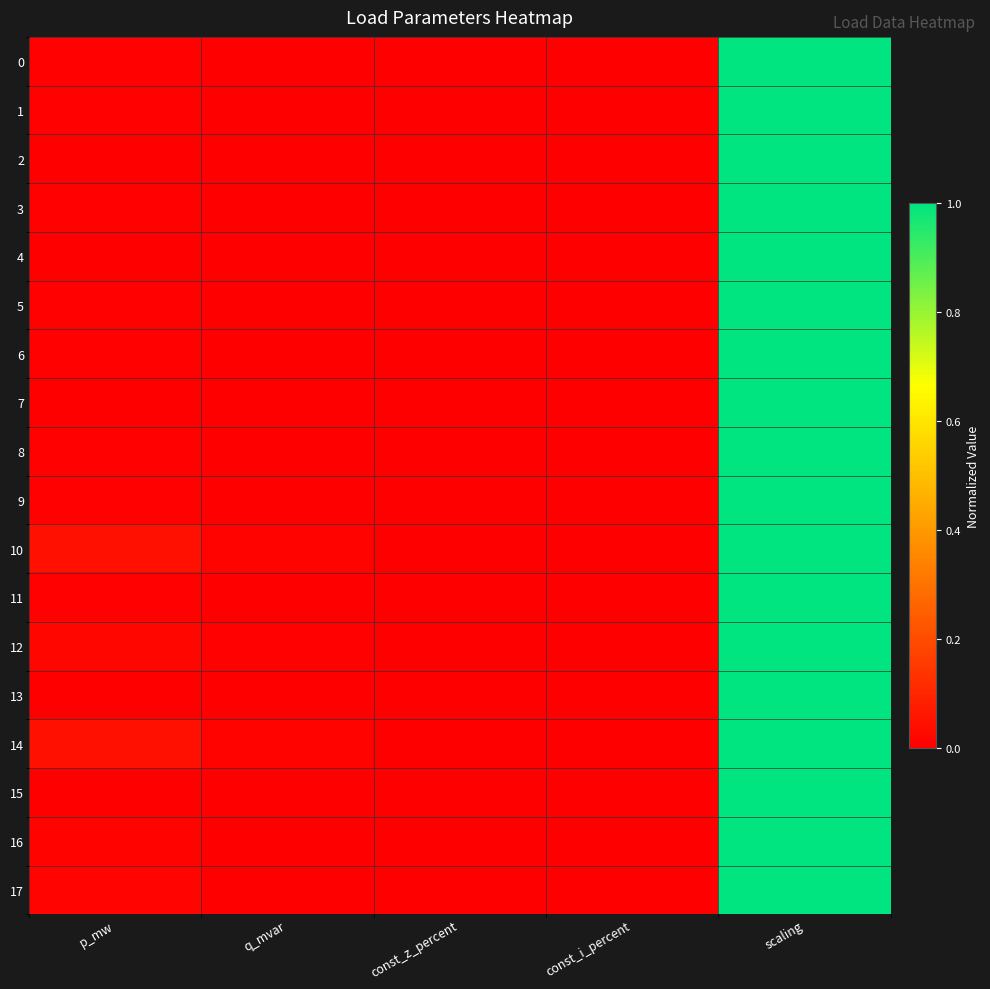

Between const_z_percent and scaling, which is larger?

scaling